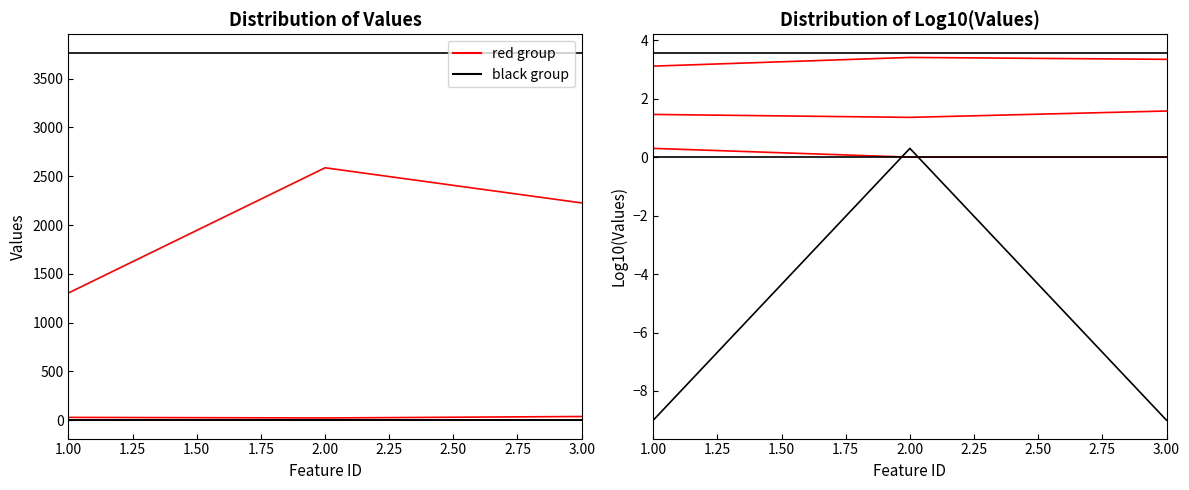

What are all the series names shown in the legend?

red group, black group